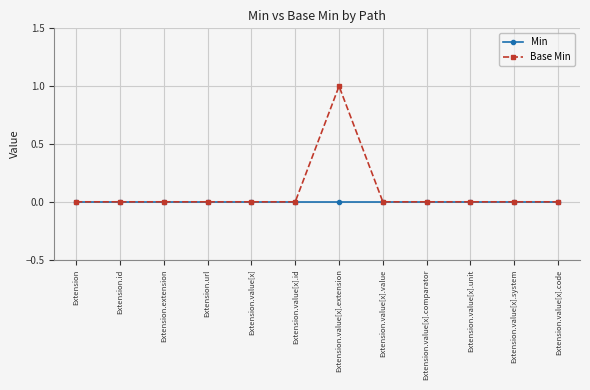

The Min series shows 0 at Extension.value[x].id. True or false?

True